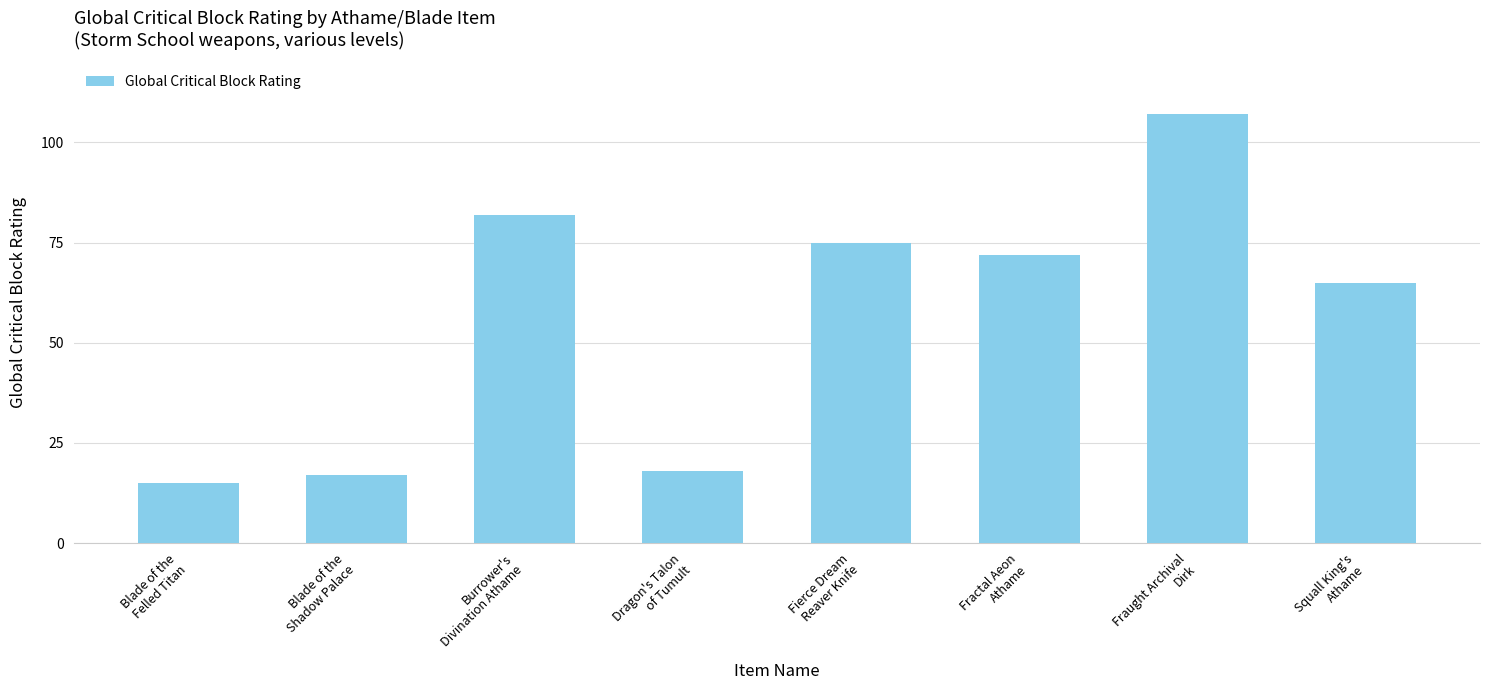

What is the smallest value displayed?

15